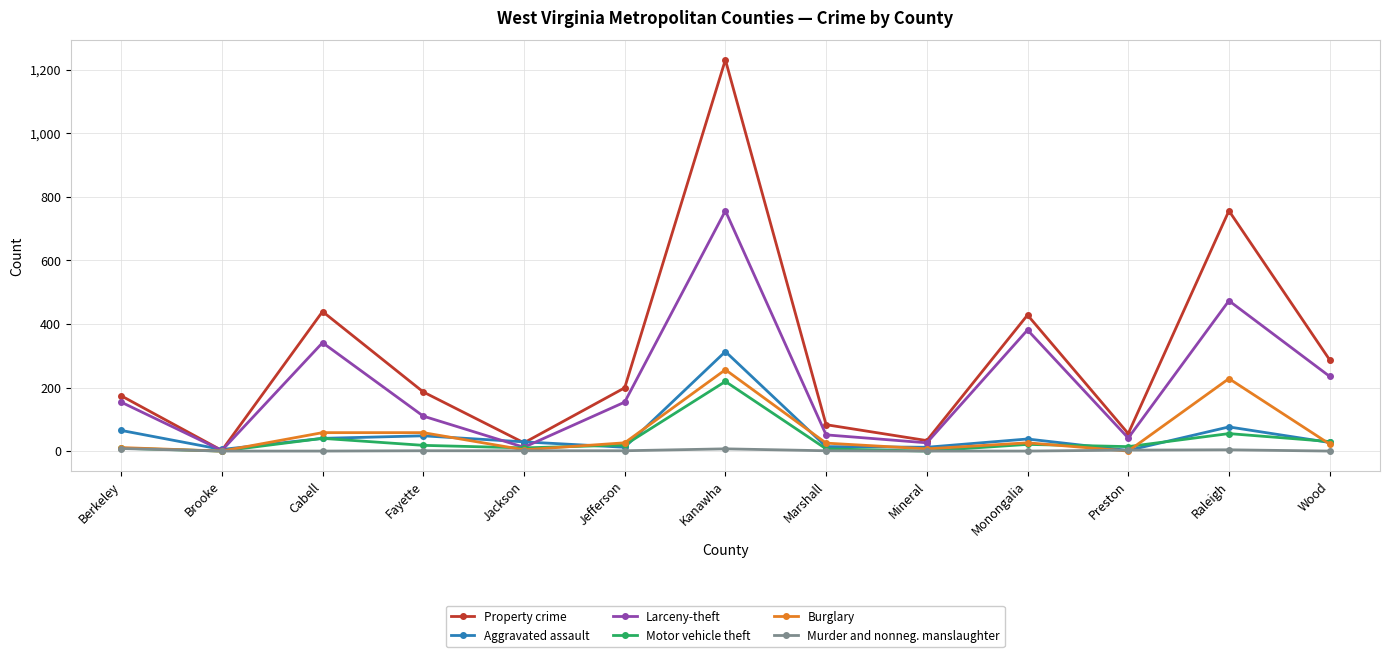

What is the maximum value for Motor vehicle theft?

219